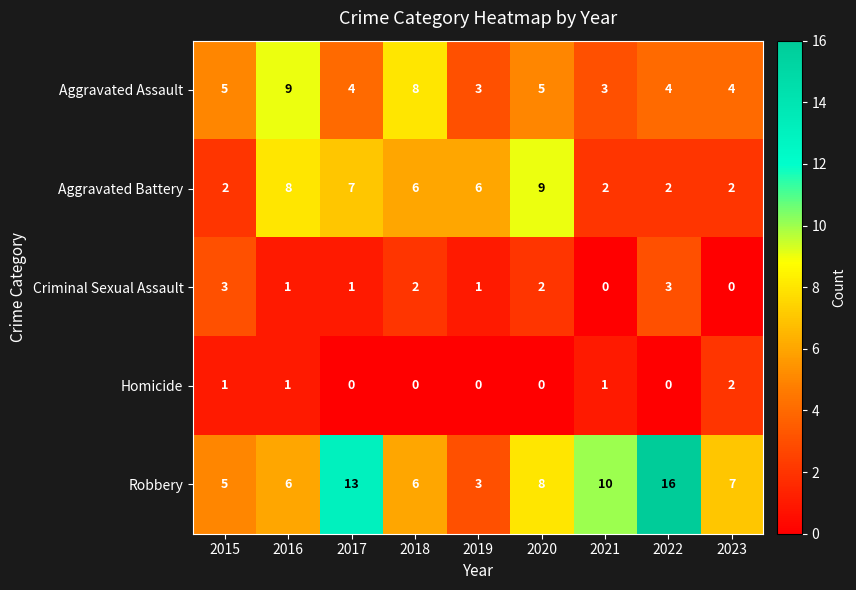

At which category does the chart reach its peak across all series?

2022